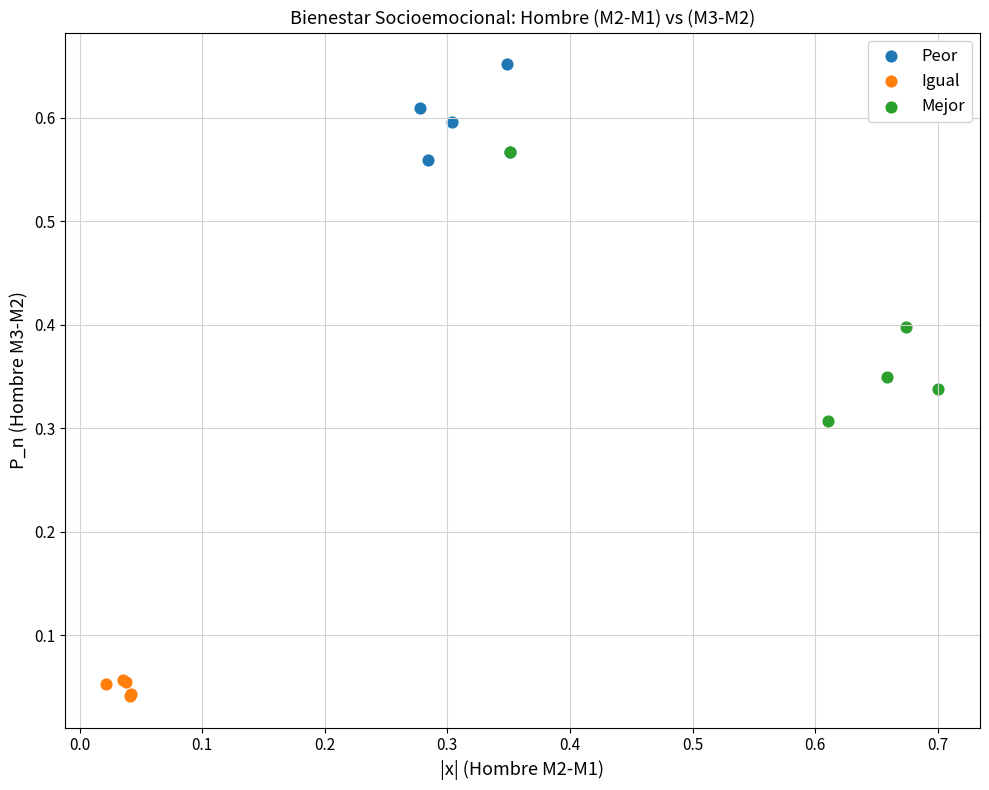

Which series reaches the minimum Y coordinate?

Igual